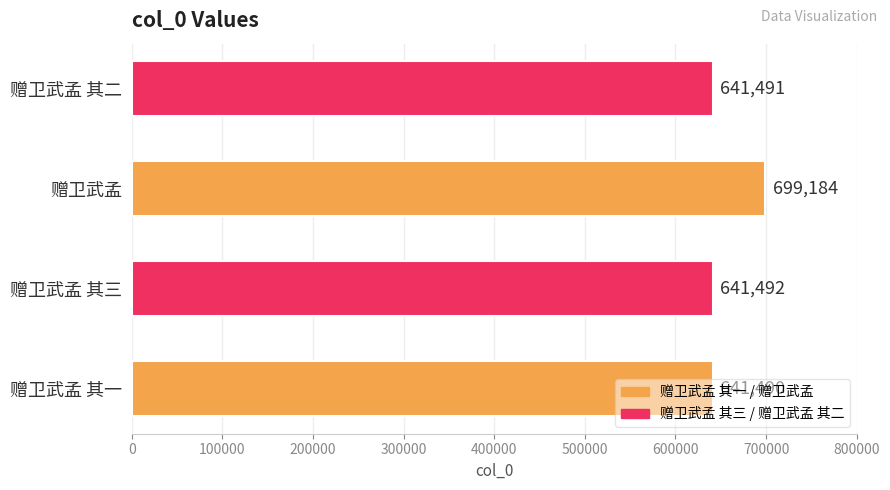

Where is the data nearest to the value 670337?

赠卫武孟 其三